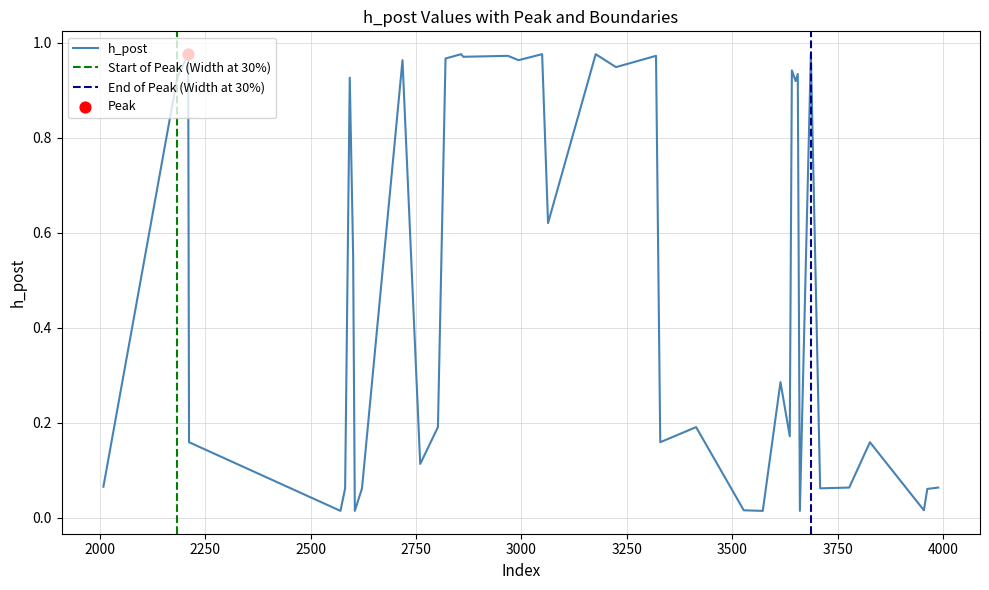

Between 3954 and 3826, which is larger?

3826